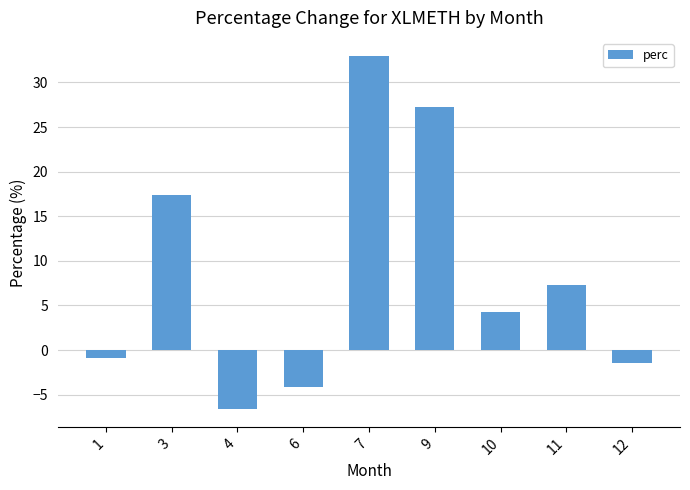

Count the number of categories in the chart.

9